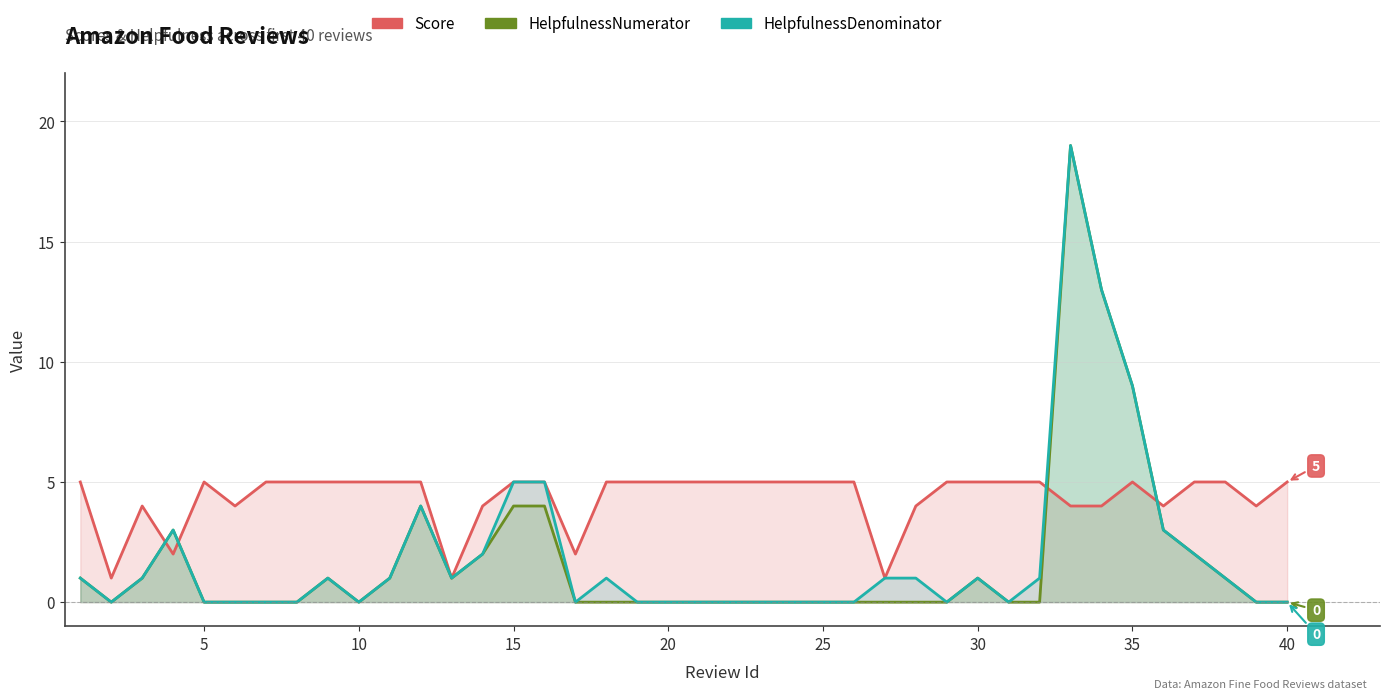

Which series has the widest spread of values?

HelpfulnessNumerator